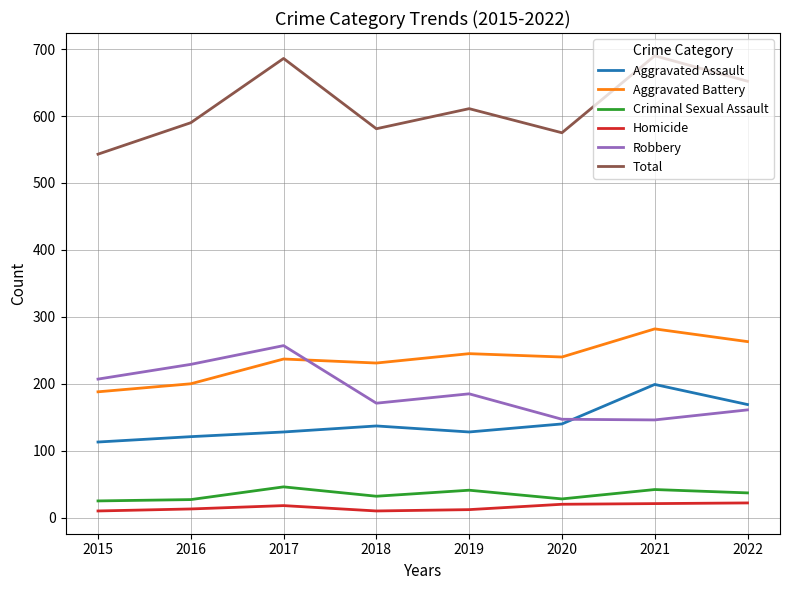

True or false: Criminal Sexual Assault has more than 0 points higher than both neighbors.

True